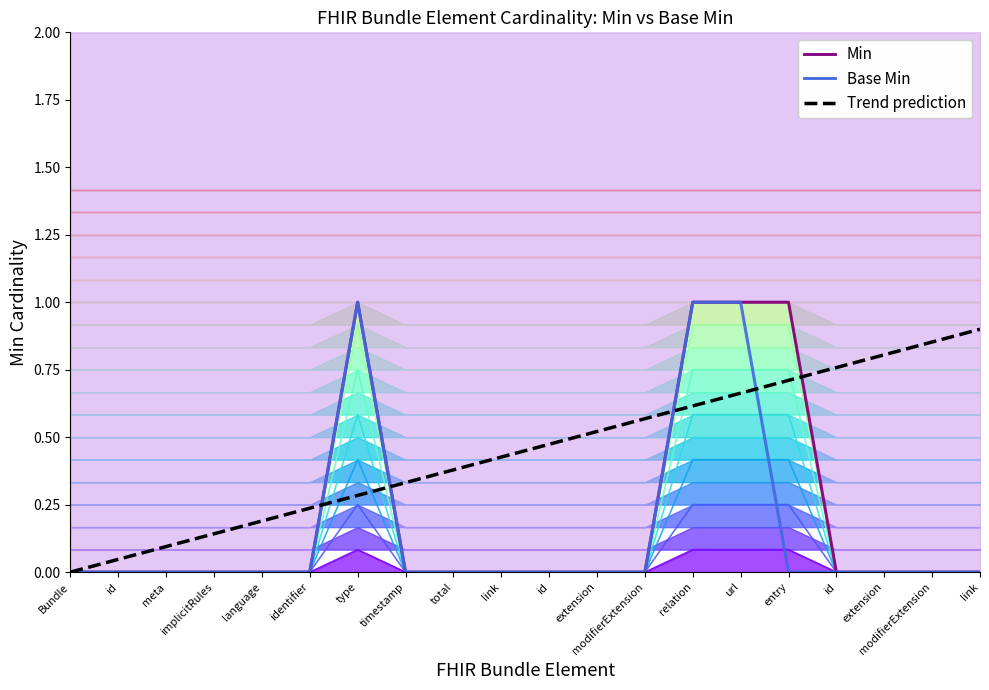

Which series has the widest spread of values?

Min